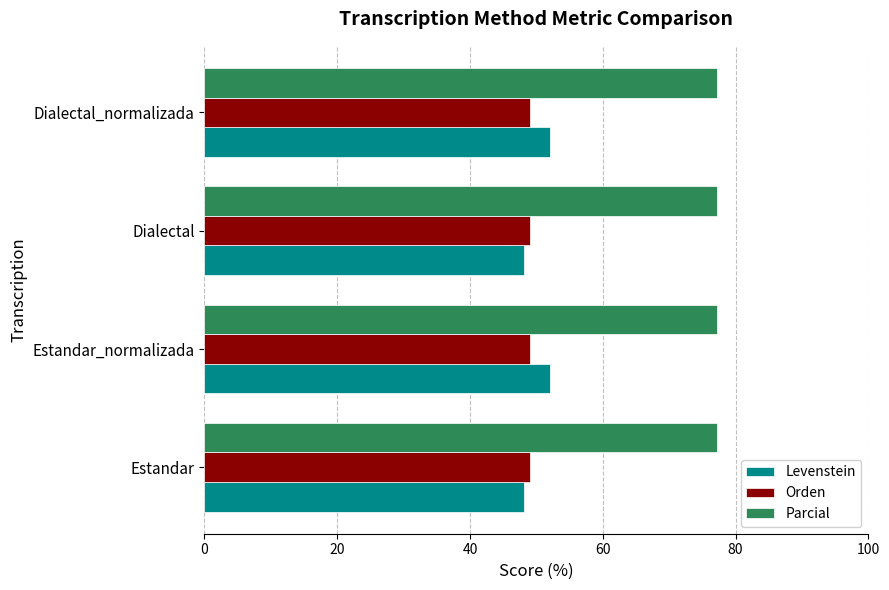

What is the average value of the Levenstein series?

50.1